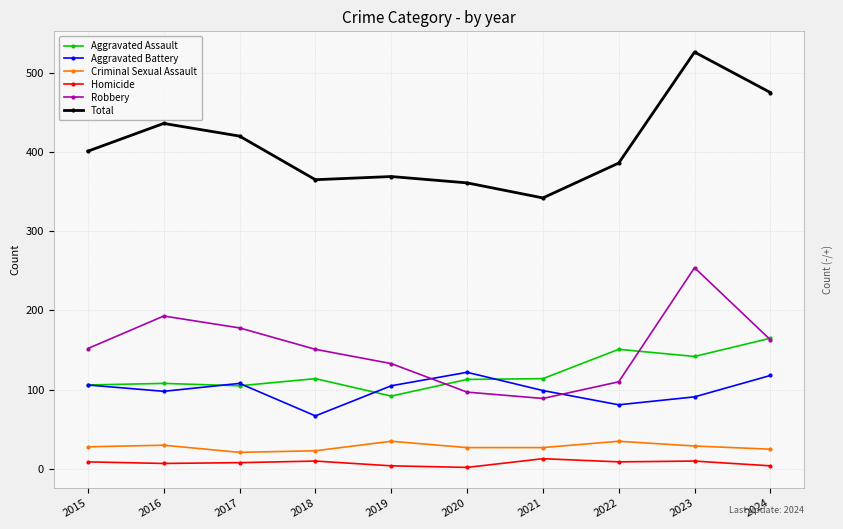

The Homicide series shows 9 at 2022. True or false?

True